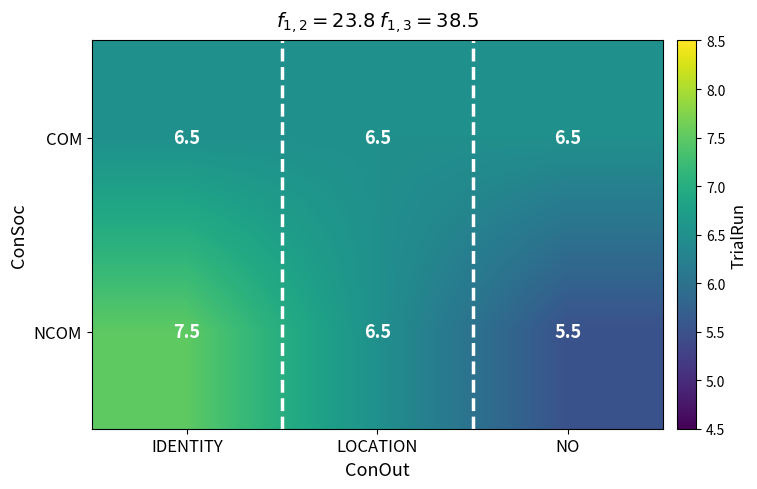

What is the total value across all series at LOCATION?

13.0